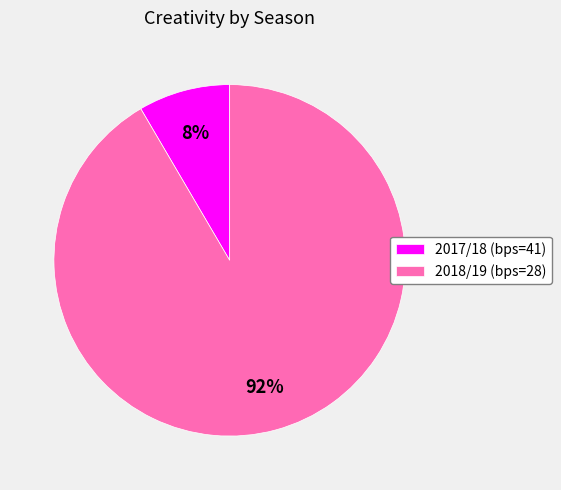

Which slice is the largest?

2018/19 (bps=28)